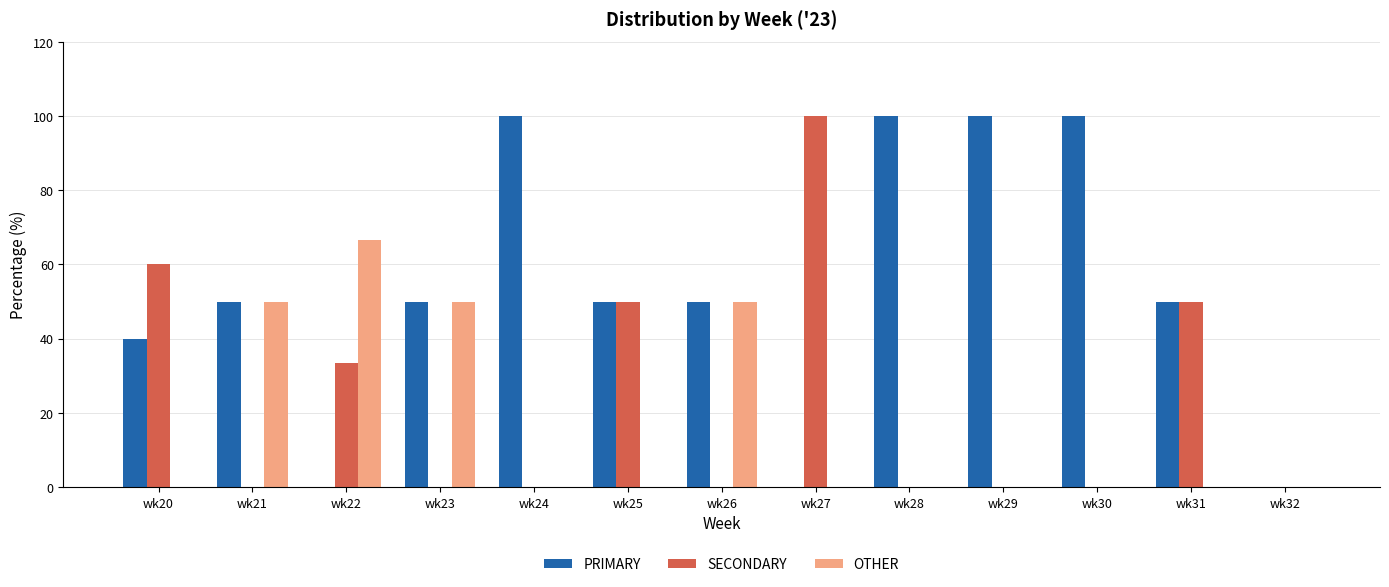

Count the number of categories in the chart.

13